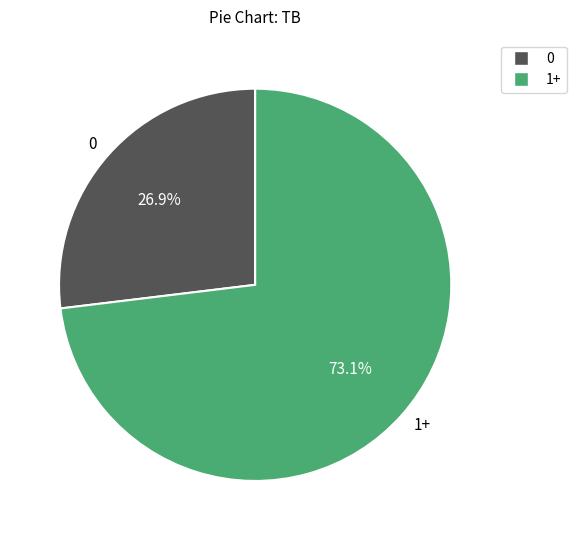

What is the total percentage of 0 and 1+?

100.0%